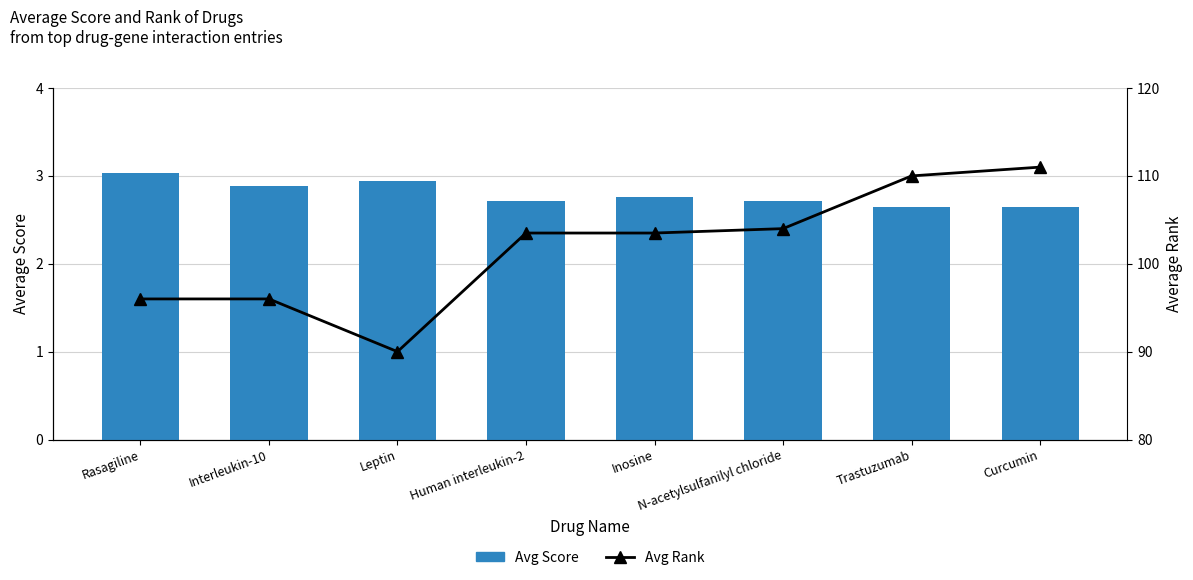

The Avg Rank series shows 110.0 at Trastuzumab. True or false?

True